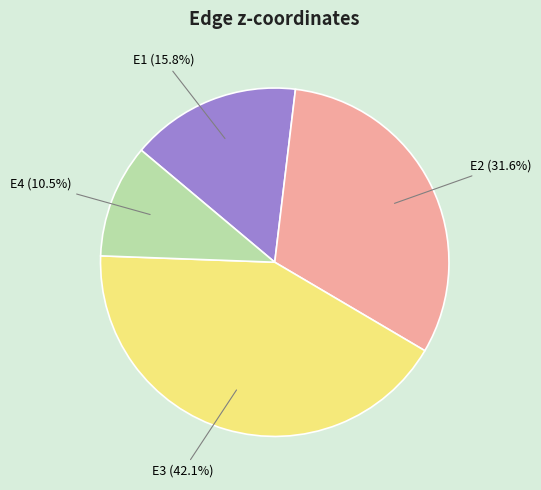

Which has a higher value, E4 or E2?

E2